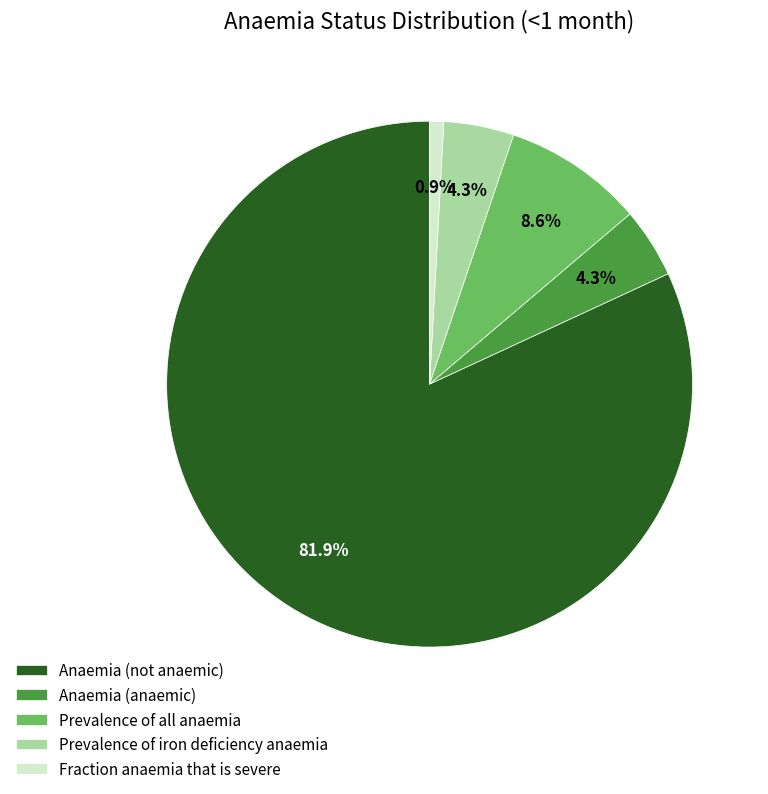

Which slice represents more than half of the pie?

Anaemia (not anaemic)